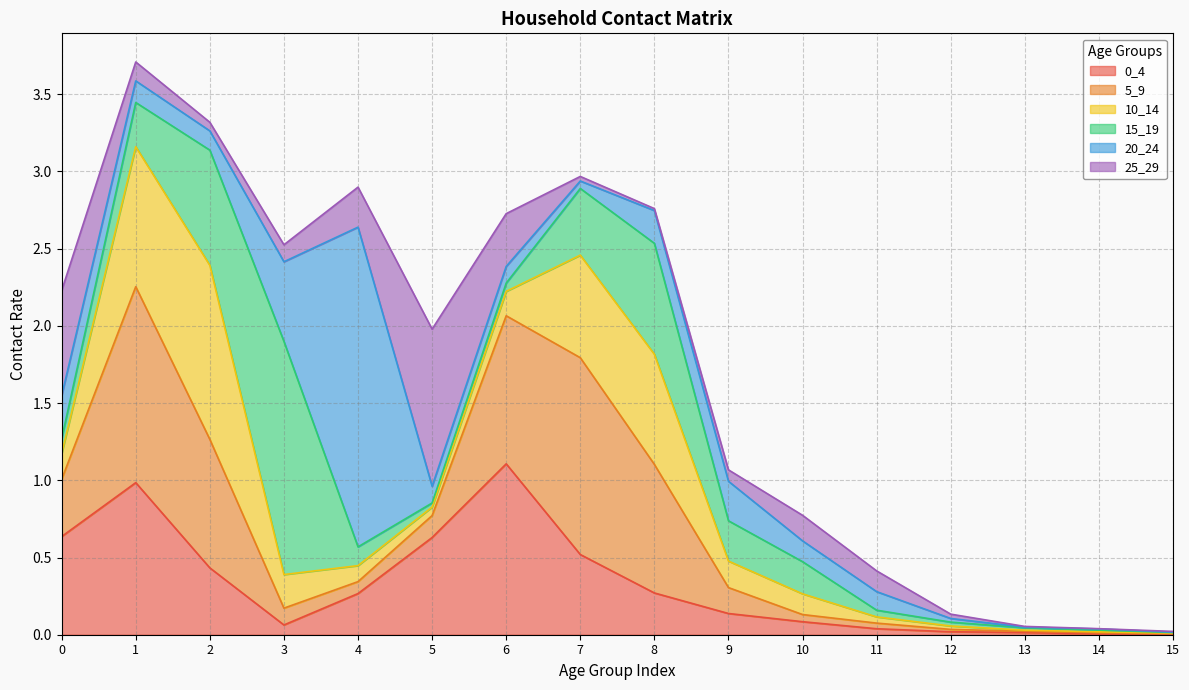

The 0_4 series shows 0.0 at 15. True or false?

False